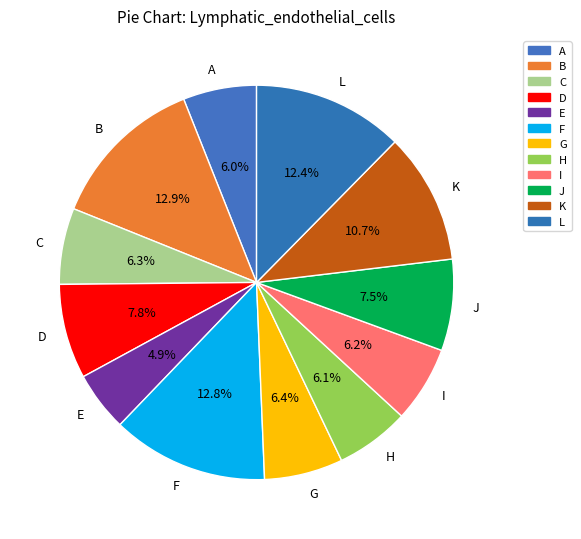

What is the smallest slice in the pie chart?

E